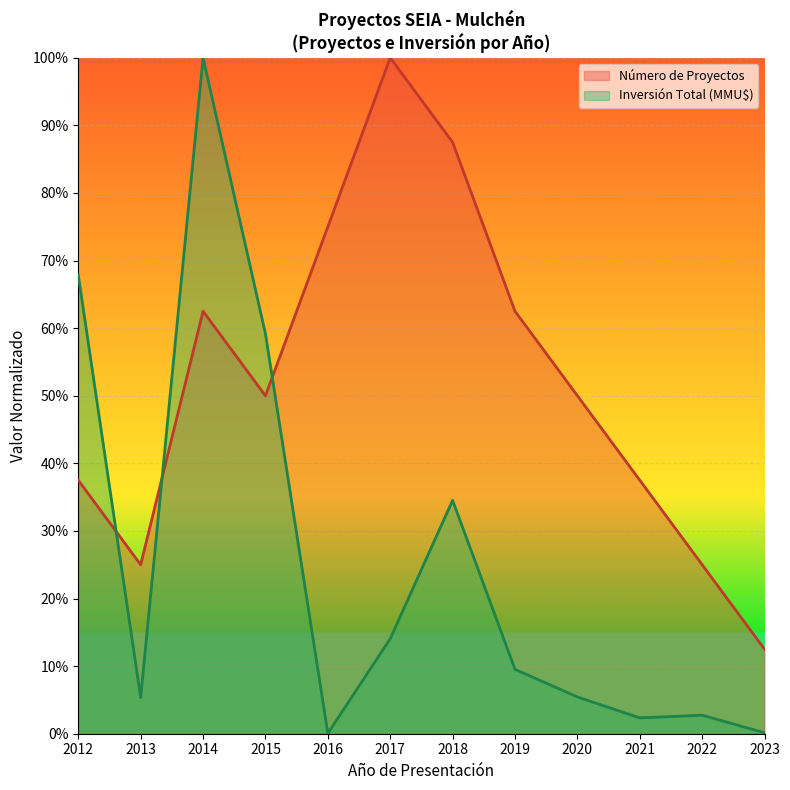

What is the maximum value shown in the chart?

100.0